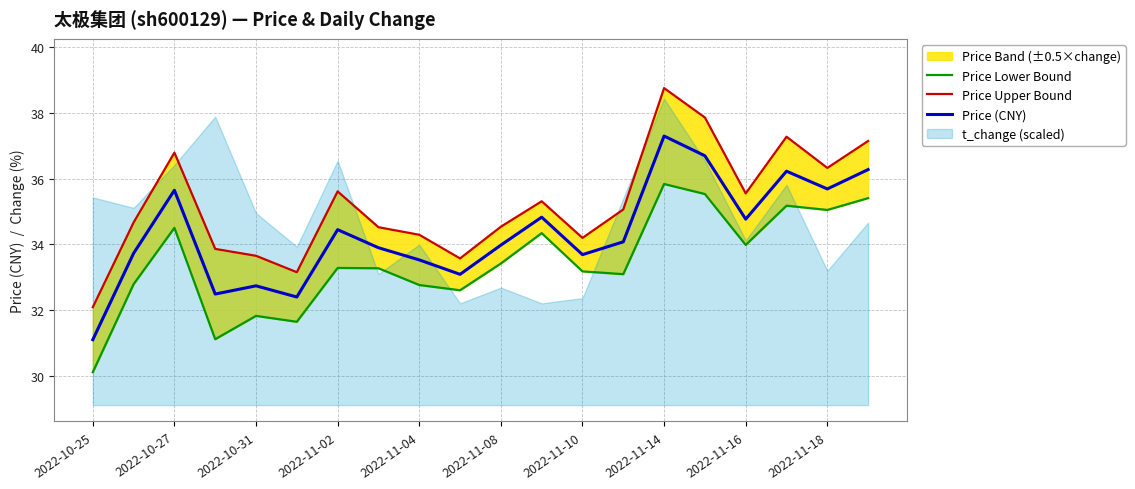

The Price (CNY) series shows 11.9 at 2022-10-25. True or false?

False